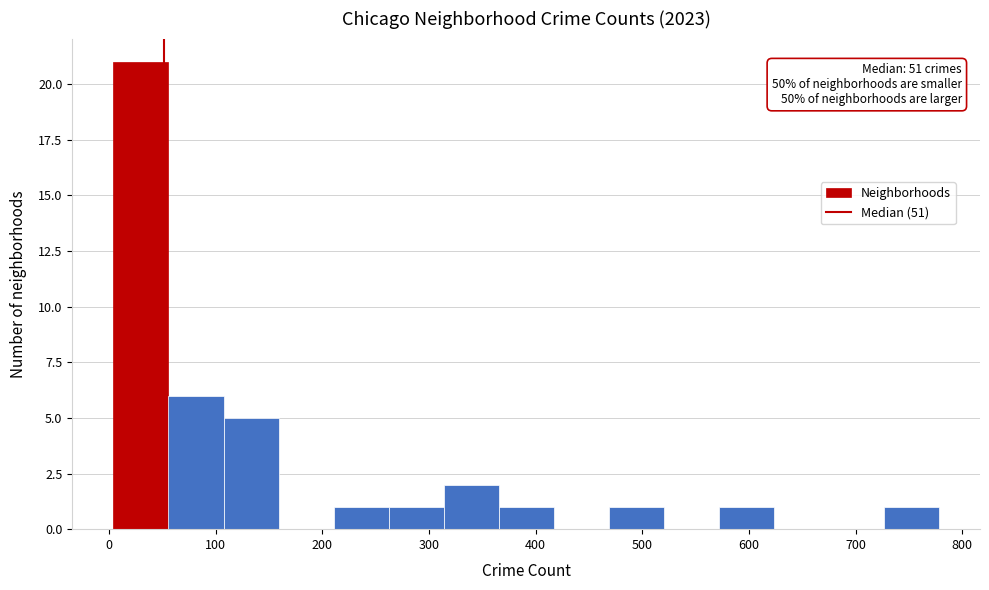

Over which range of the x-axis is the bar tallest?

0 to 60